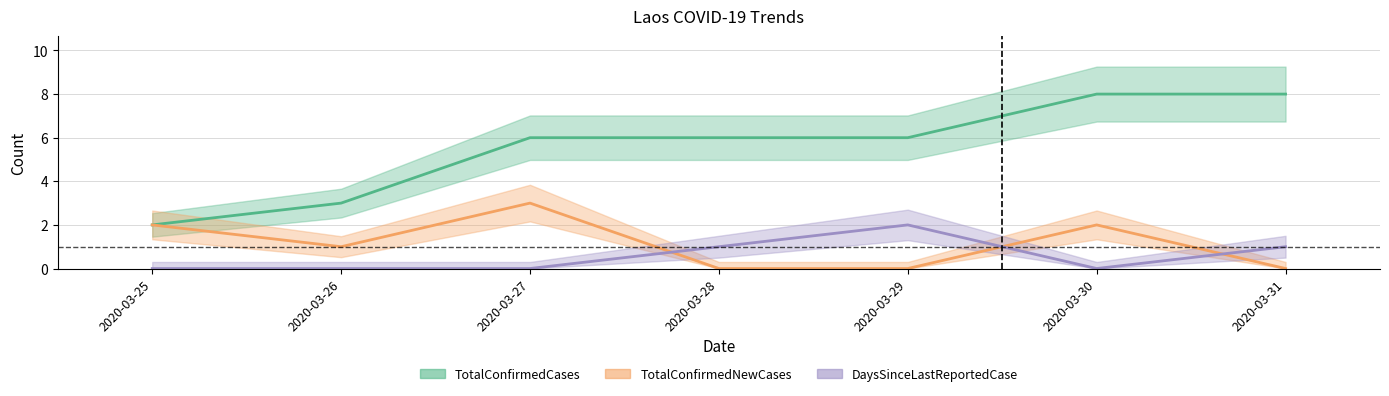

Between 2020-03-27 and 2020-03-30, which series saw the biggest shift?

TotalConfirmedCases